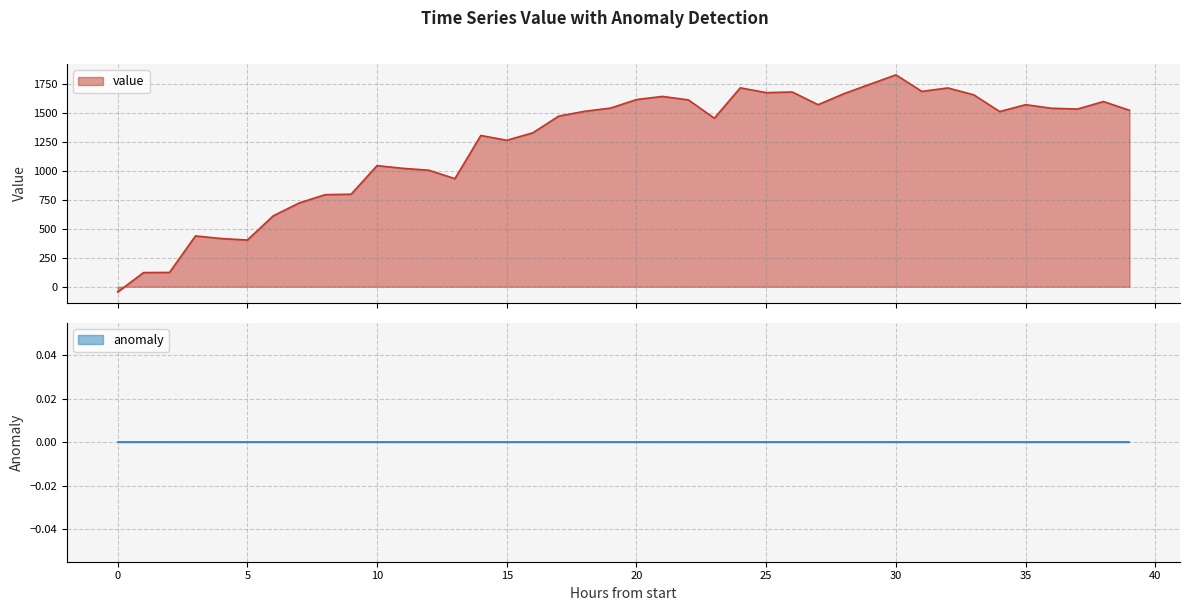

True or false: the data shows 2303.5 at 18.

False